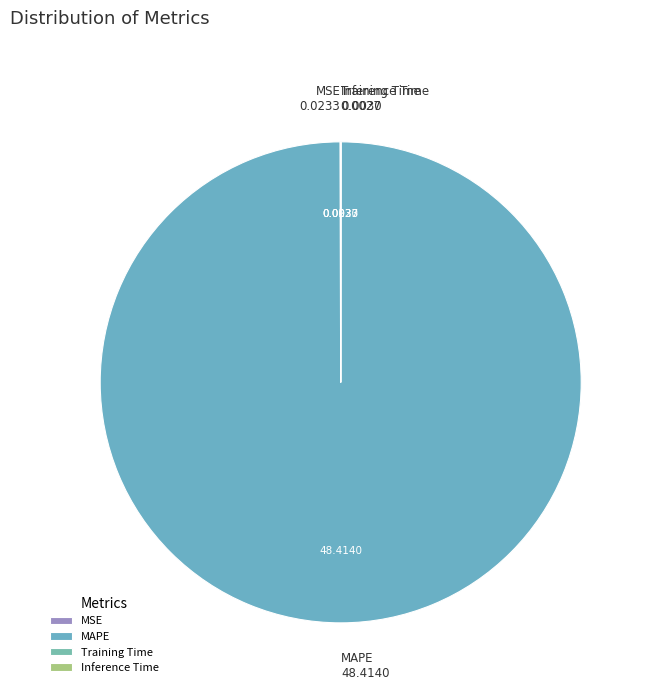

Which category has the biggest portion of the pie?

MAPE